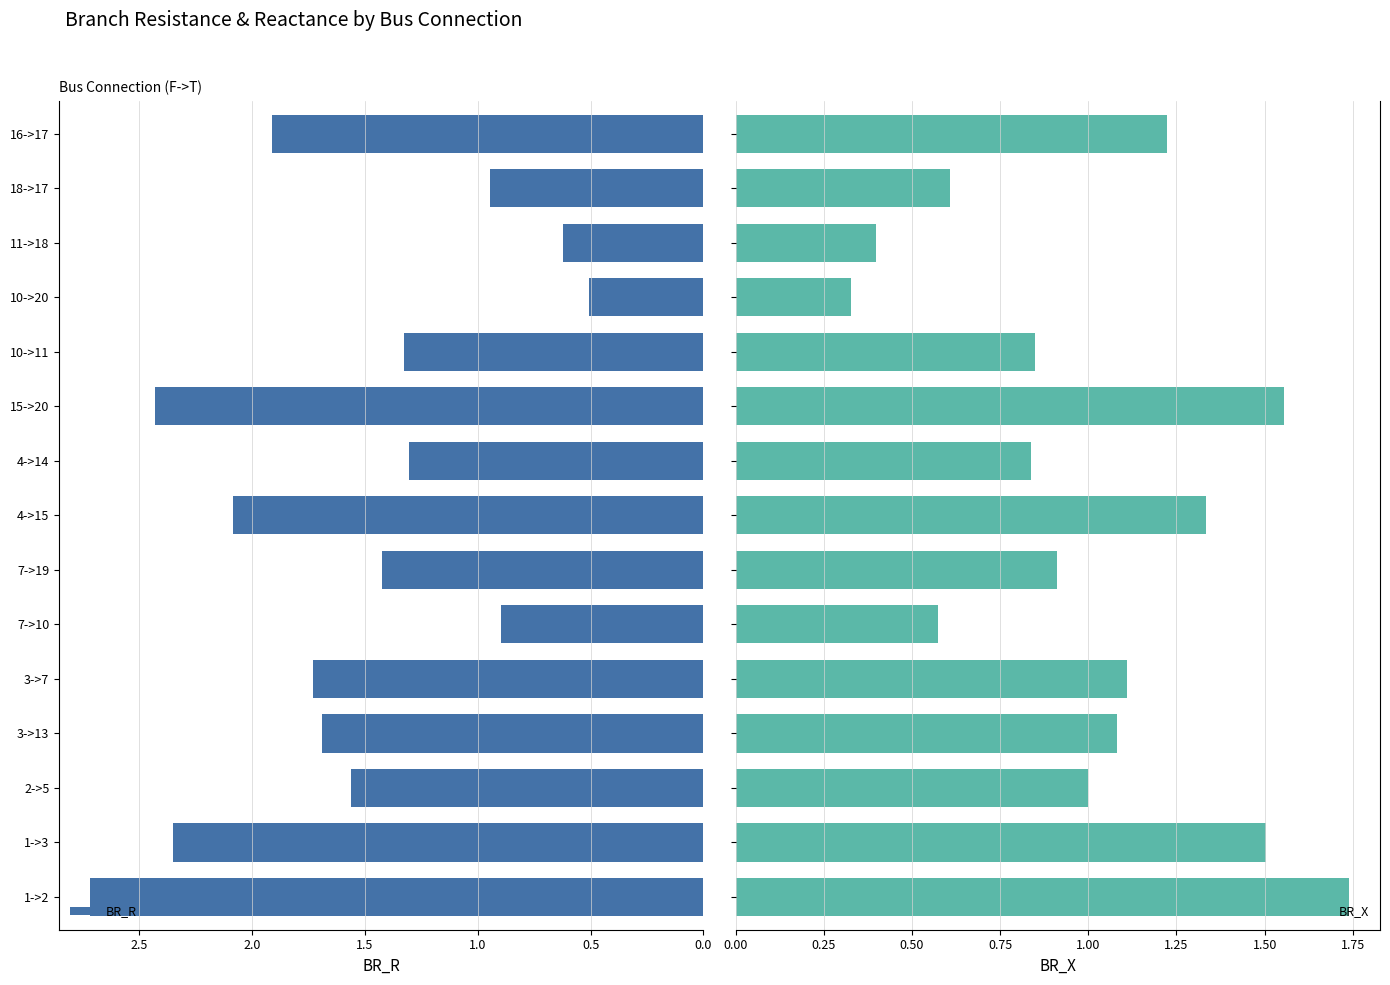

What is the sum of all BR_R values?

23.5